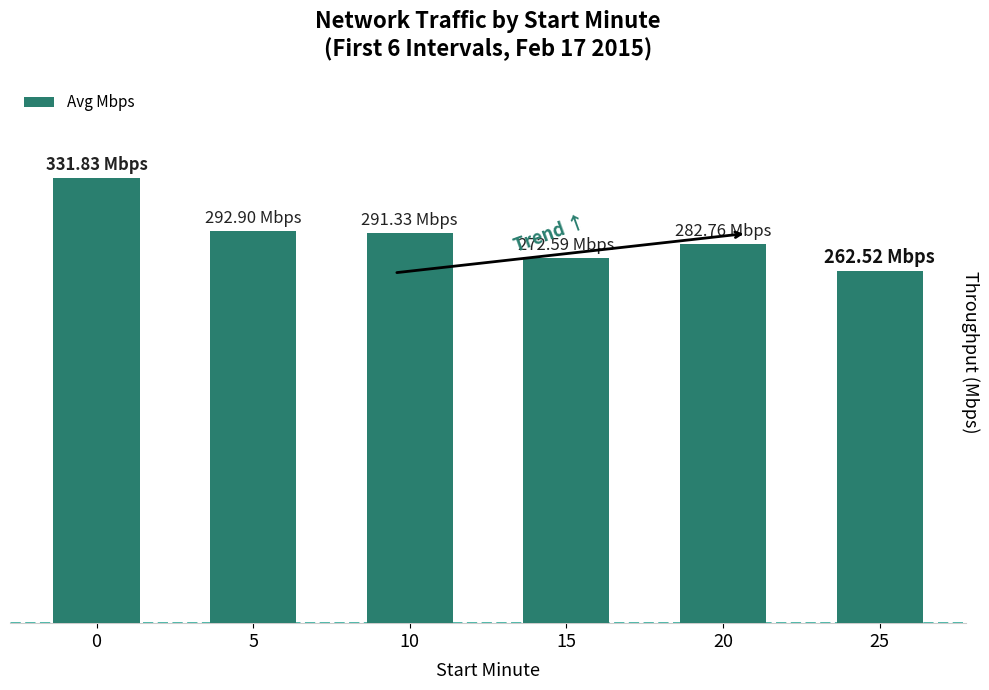

Rank the categories by value from highest to lowest.

0, 5, 10, 20, 15, 25